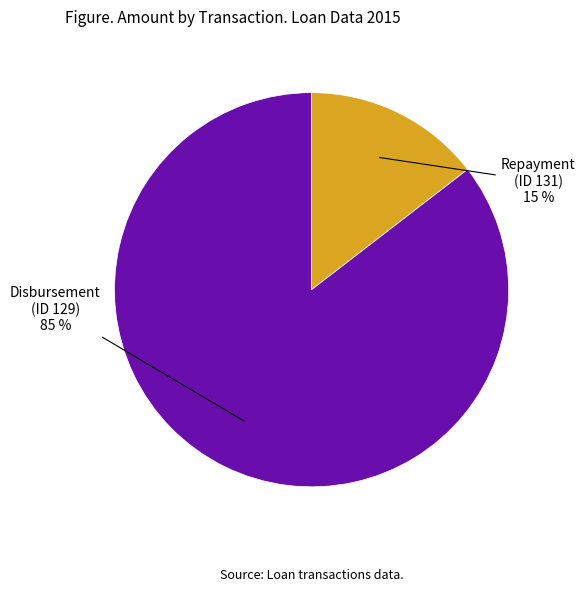

To the nearest percent, what is the average slice percentage?

50%